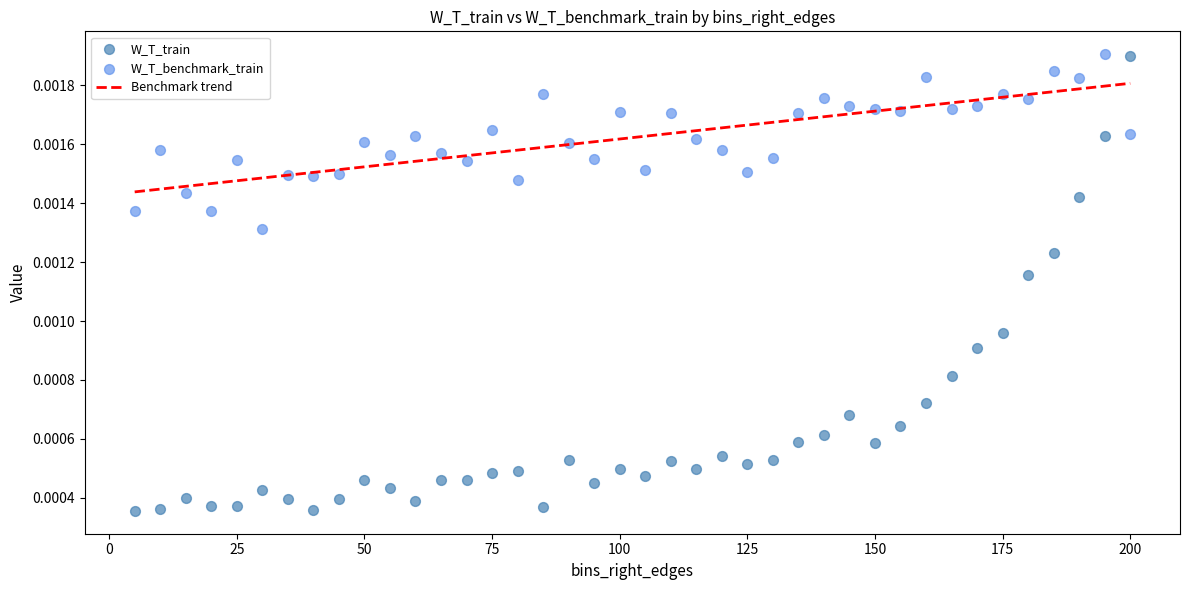

Across all data points, what is the range of X values (max minus min)?

195.0